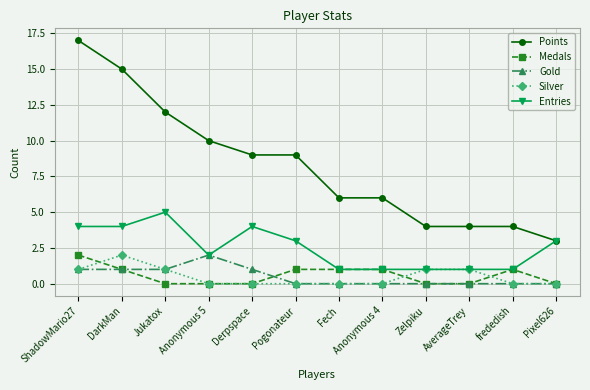

What are all the series names shown in the legend?

Points, Medals, Gold, Silver, Entries